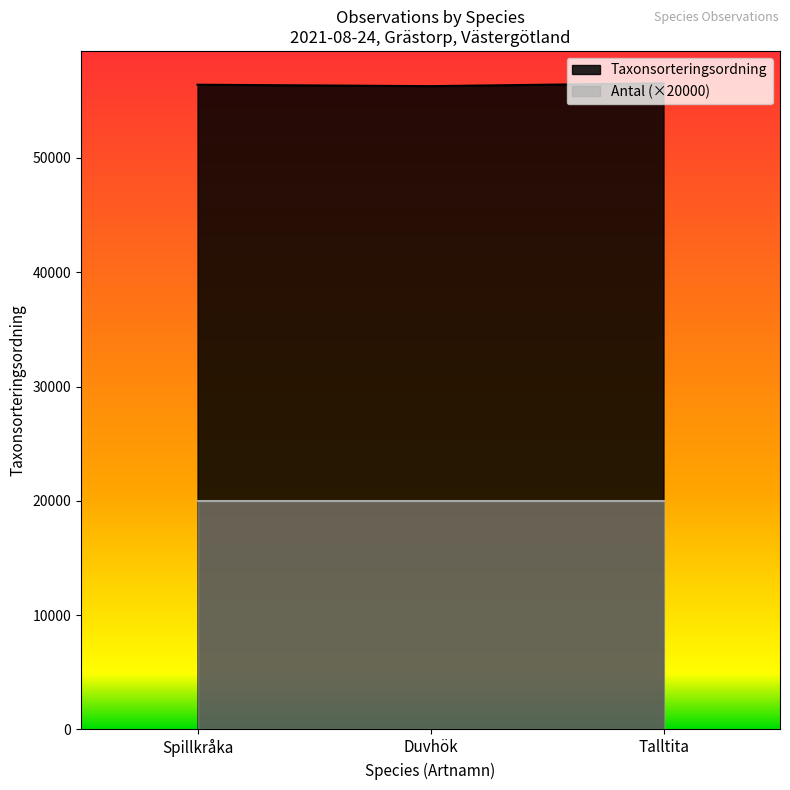

What is the spread (max minus min) of values at Spillkråka?

36411